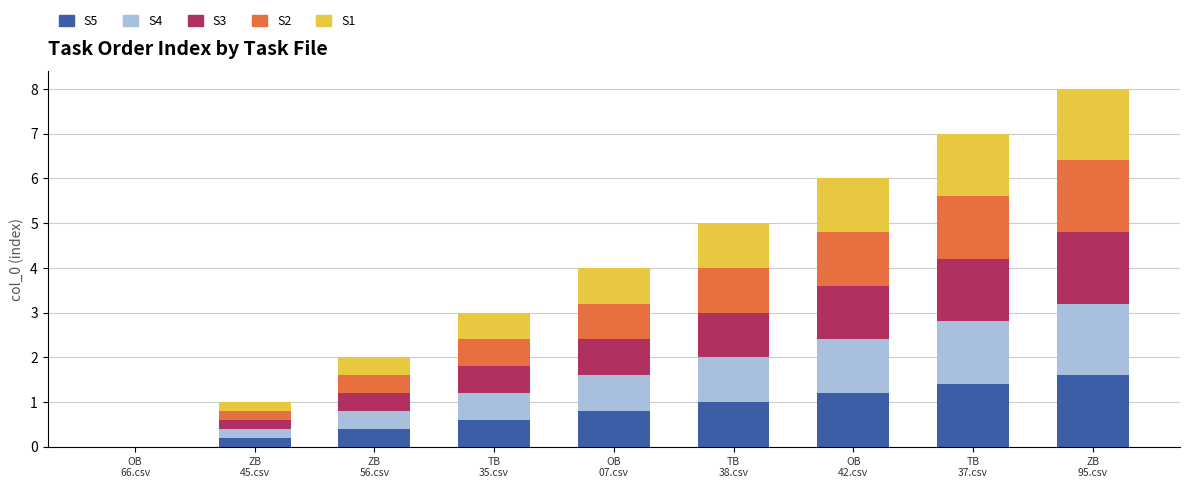

What is the maximum value for S5?

1.6